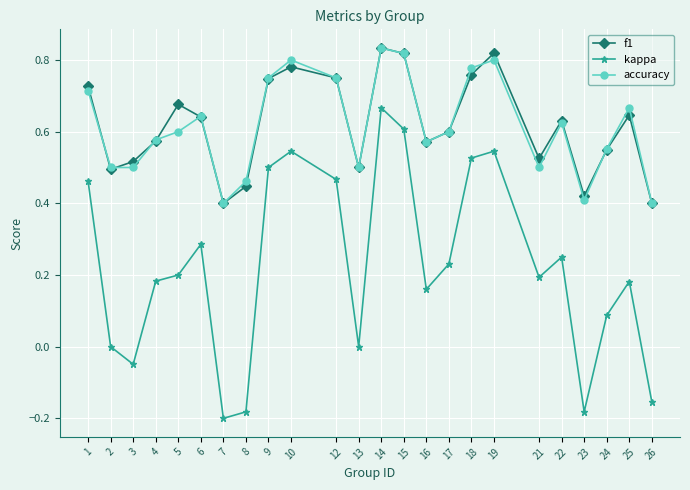

How many distinct data groups are displayed?

3